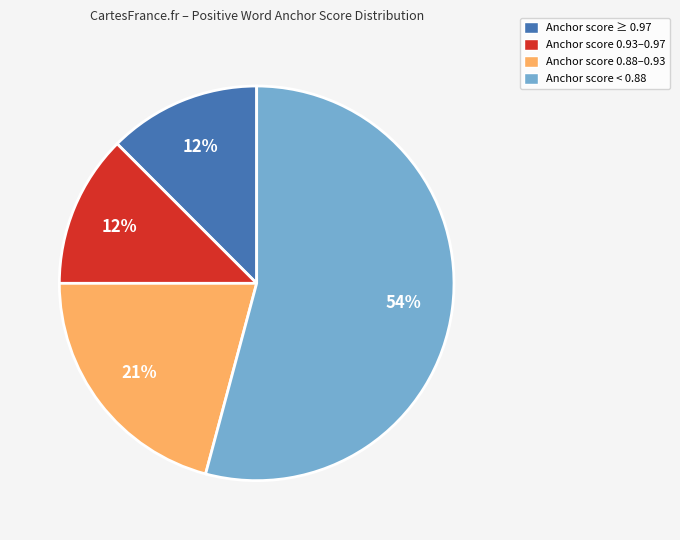

Which slice is the largest?

Anchor score < 0.88